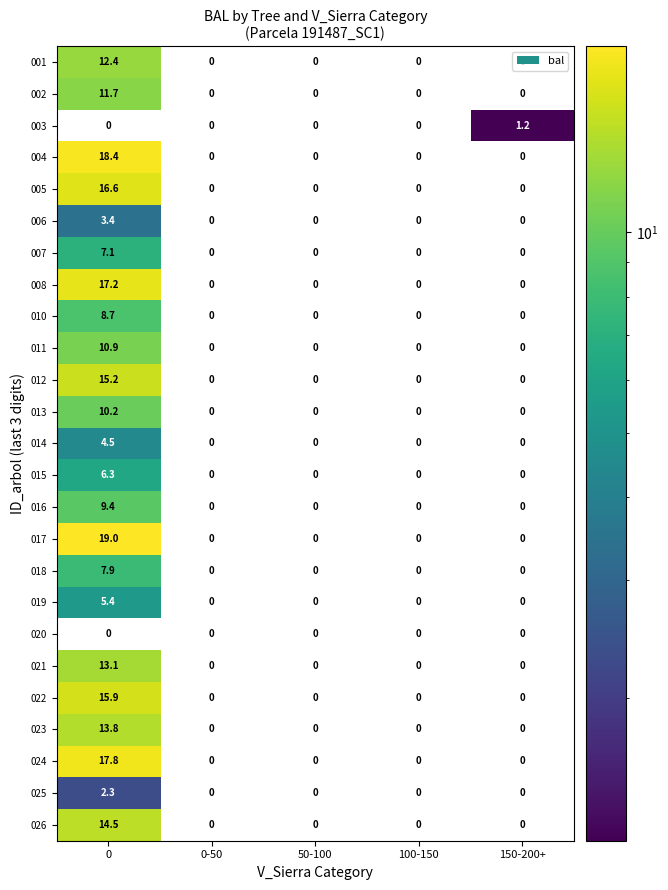

Count the number of data series in this chart.

25